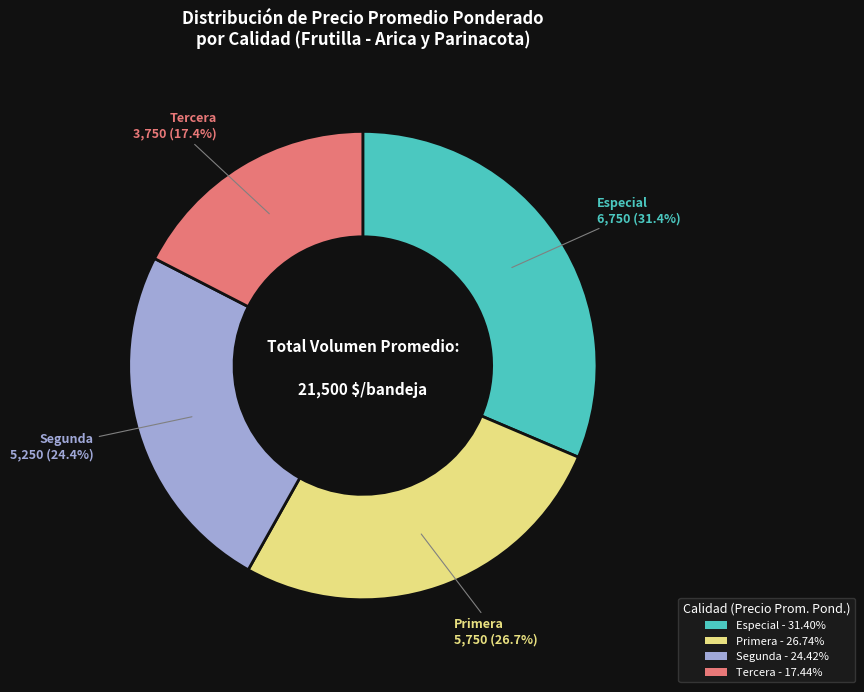

To the nearest percent, what is the difference between the Primera and Especial slice percentages?

5%